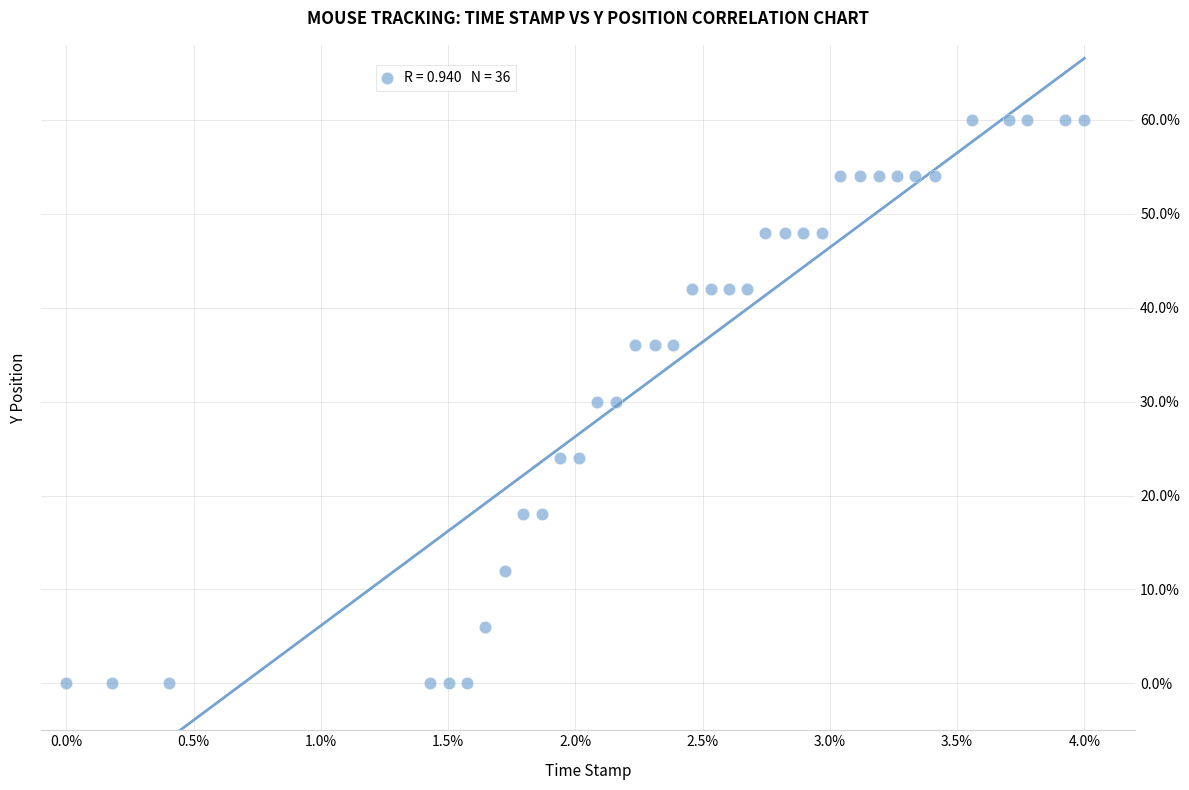

What is the range of Y values (max minus min)?

60